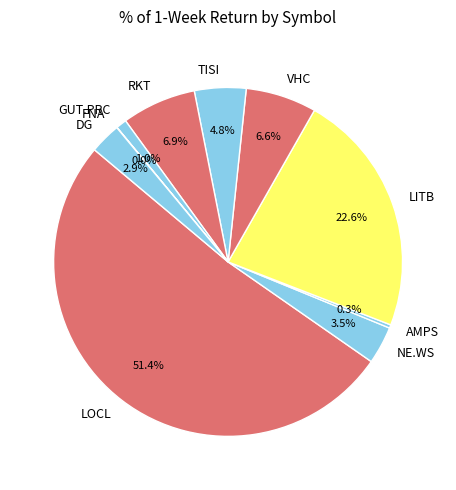

Which category accounts for the majority?

LOCL